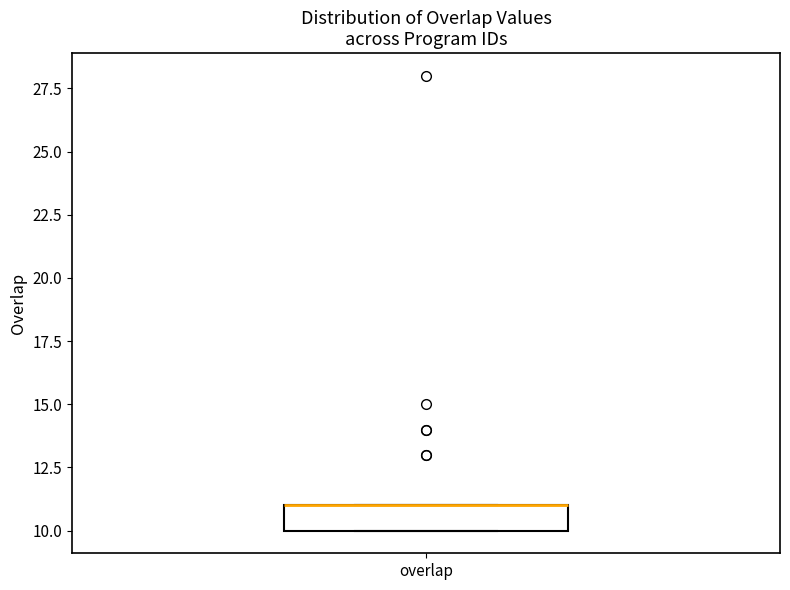

Transcribe this box plot: give where the median line is, the range the box spans, and where the two whiskers end, as read against the y-axis. The values are not printed on the chart, so give them approximately, as read against the axis.

median 11 (drawn on the box's upper edge), box 10 to 11, whiskers 10 to 11